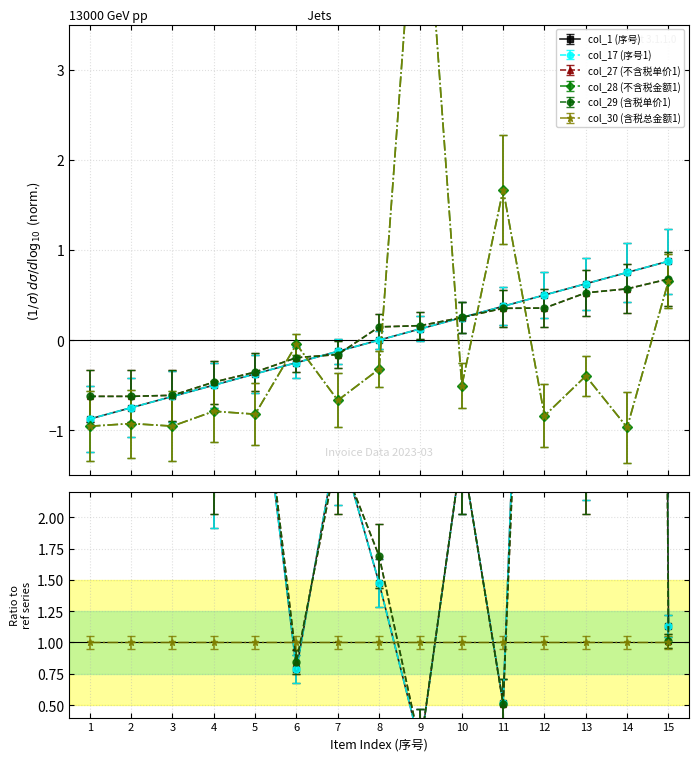

Where is col_28 (不含税金额1) nearest to the value 2?

11